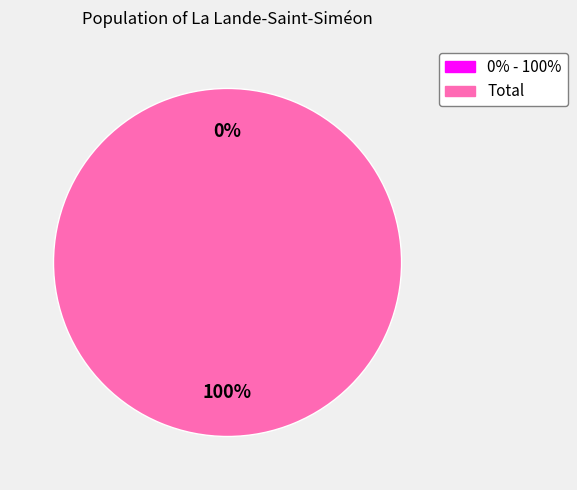

How much of the chart is everything except 0% - 100%?

100.0%